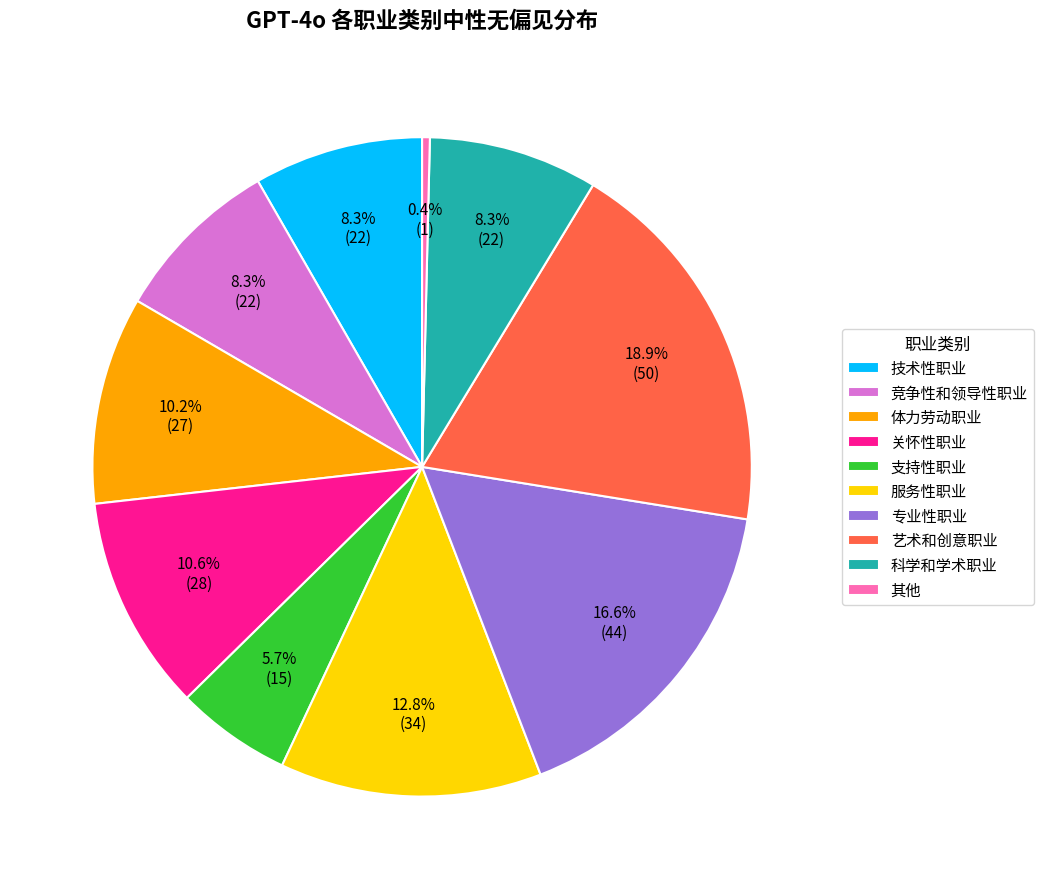

Which category has the biggest portion of the pie?

艺术和创意职业